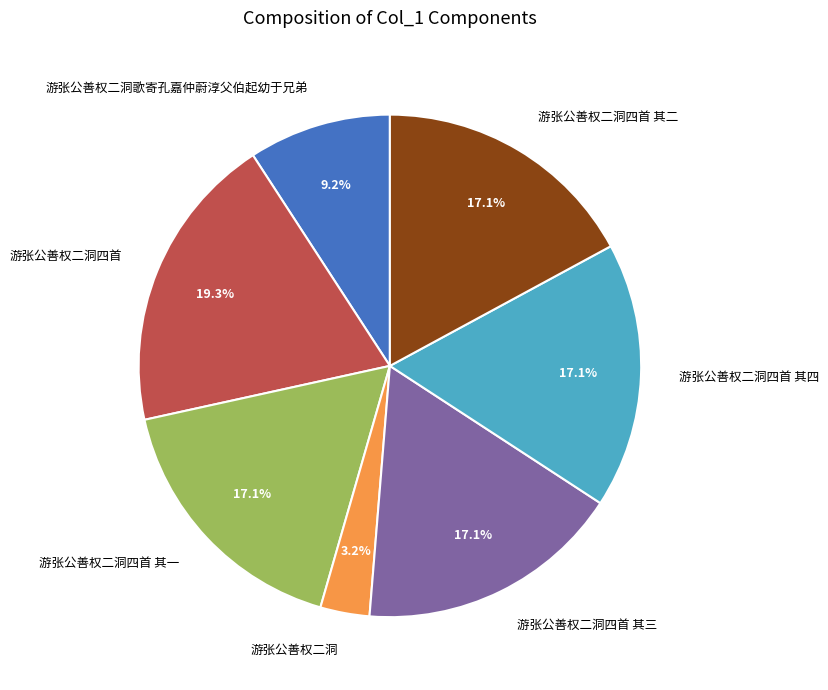

Does 游张公善权二洞 account for over 50% of the chart?

No